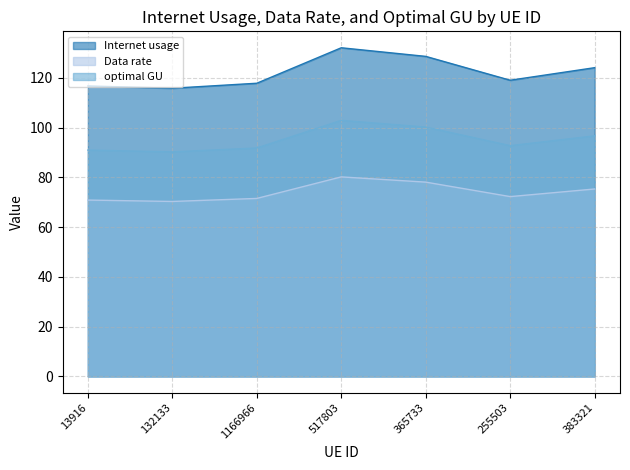

True or false: optimal GU and Data rate intersect in this chart.

False